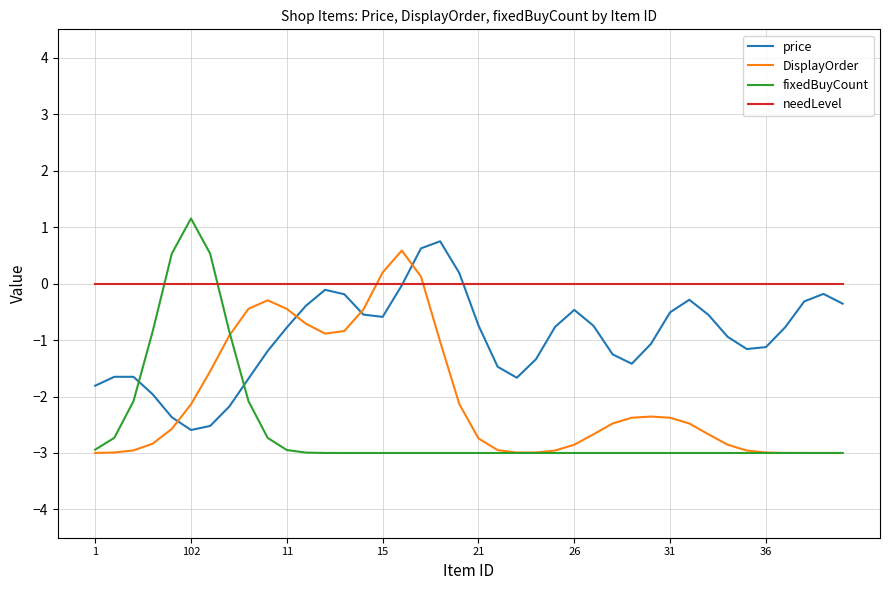

Which series has the largest total across all categories?

needLevel